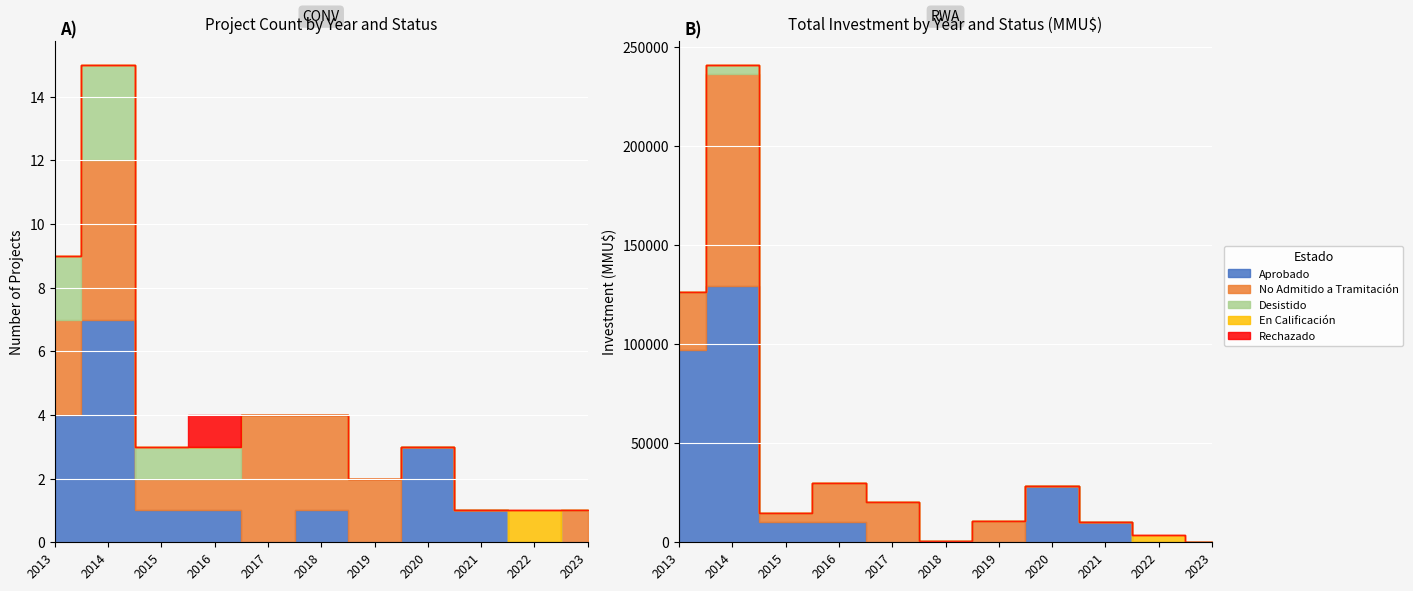

What is the difference between the second highest and minimum values in the Desistido series?

2